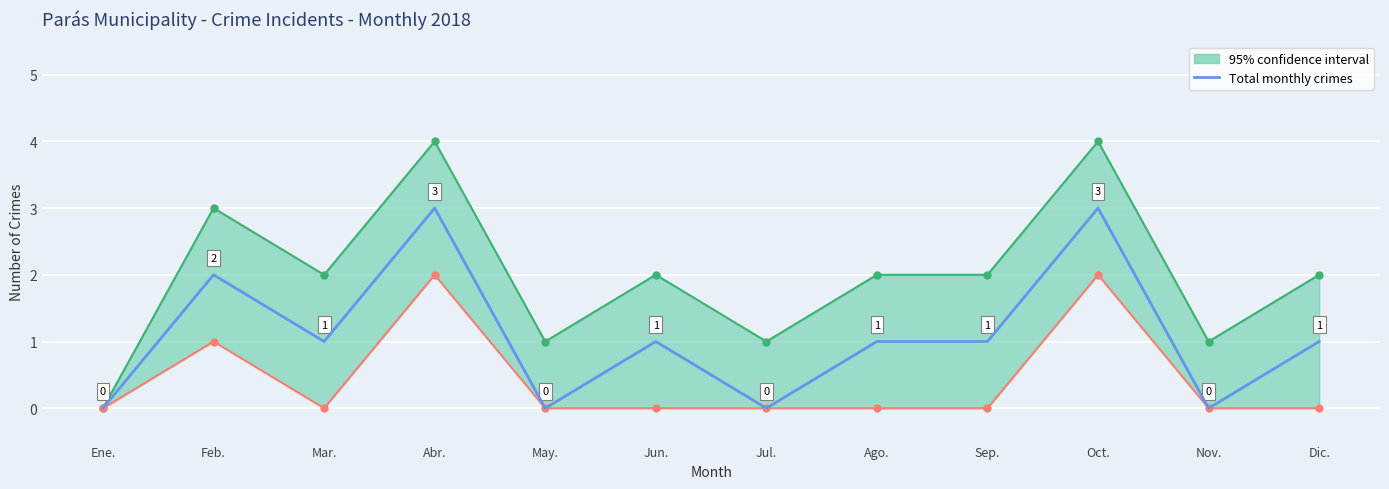

Rank the categories by value from lowest to highest.

Ene., May., Jul., Nov., Mar., Jun., Ago., Sep., Dic., Feb., Abr., Oct.